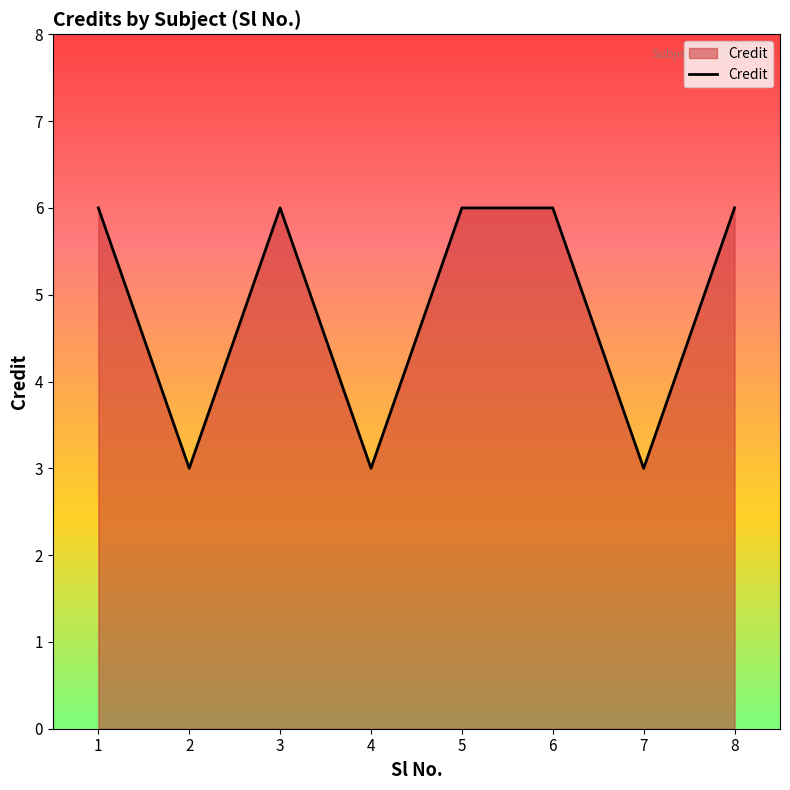

Approximately how many times larger is the value at 3 compared to 5?

1.0